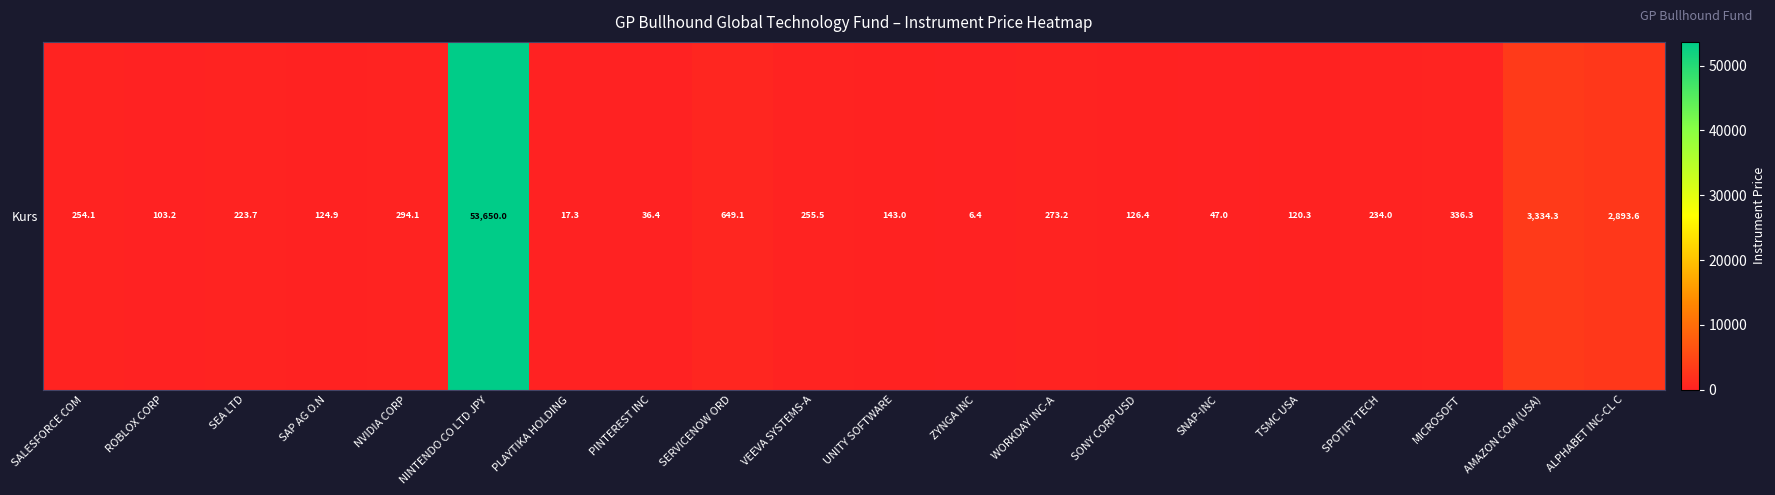

Reading left to right, extract all data points from this chart.

254.1	103.2	223.7	124.9	294.1	53650.0	17.3	36.4	649.1	255.5	143.0	6.4	273.2	126.4	47.0	120.3	234.0	336.3	3334.3	2893.6